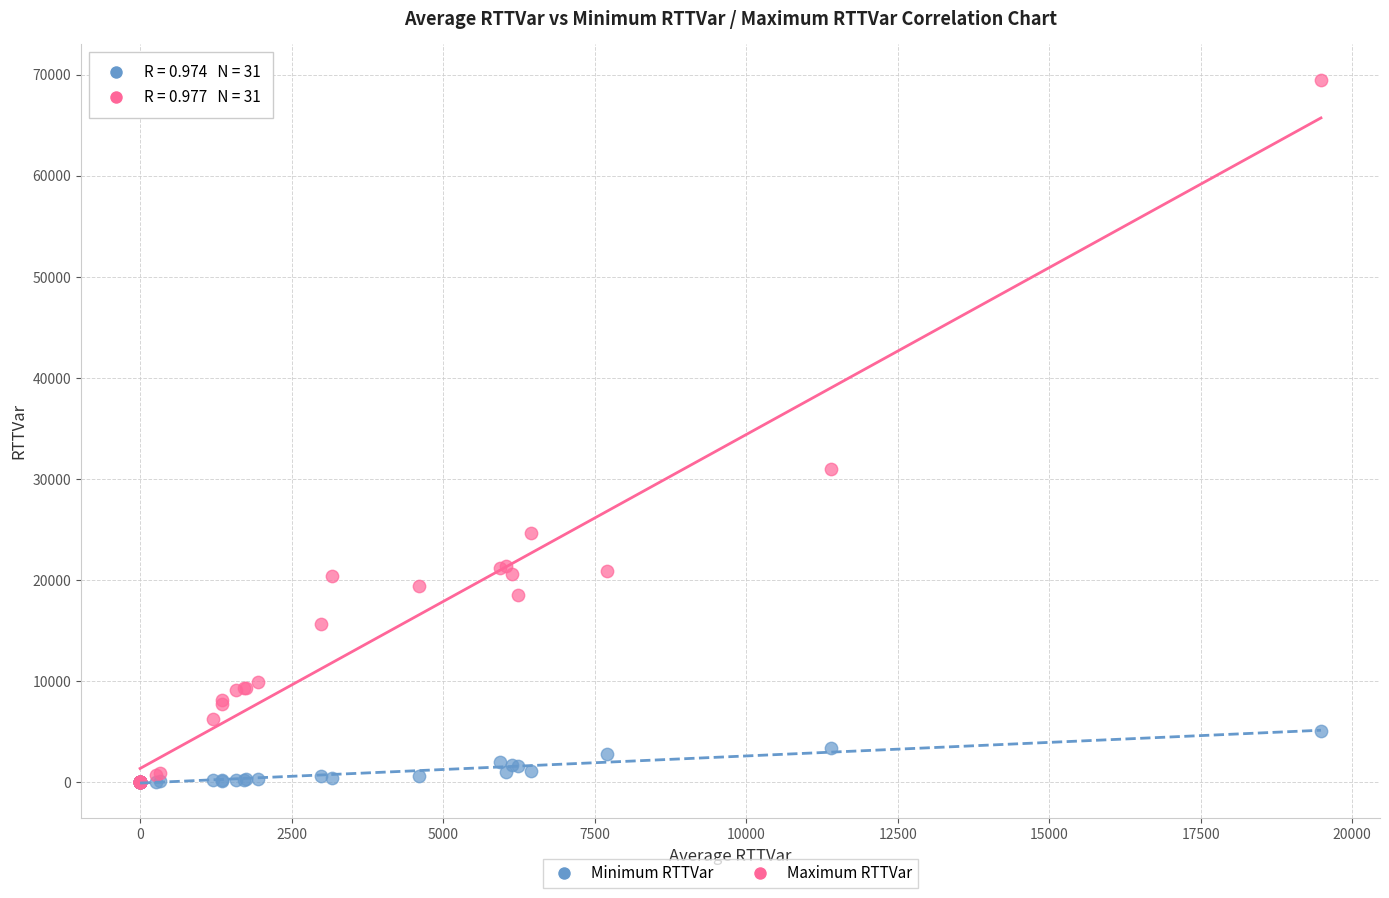

In the Maximum RTTVar series, what Y value is closest to 34767?

31043.3